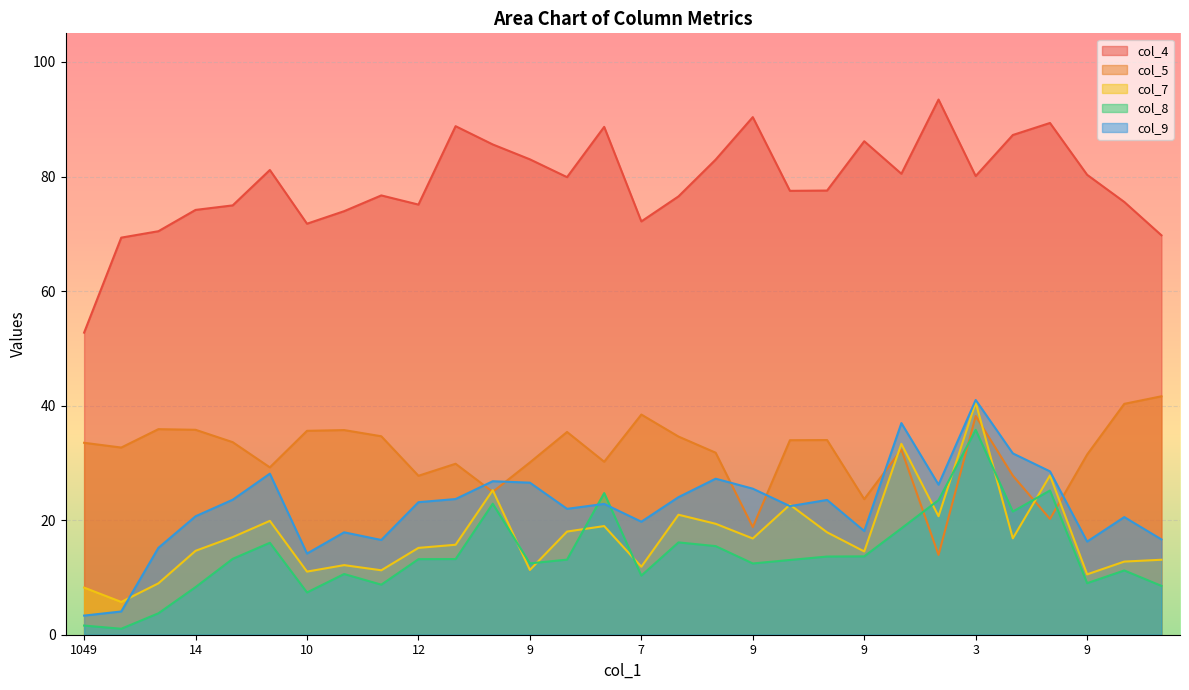

What are all the series names shown in the legend?

col_4, col_5, col_7, col_8, col_9